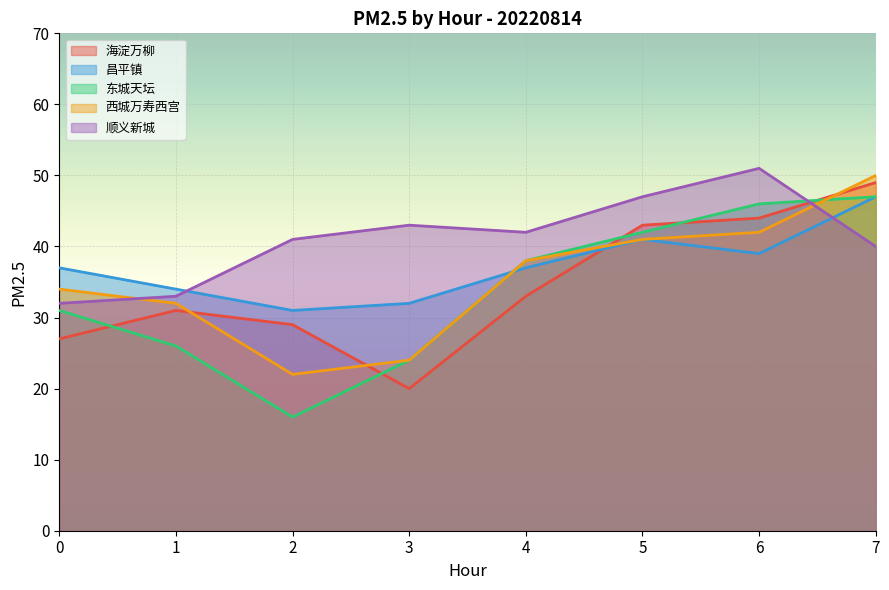

Which series has the largest total across all categories?

顺义新城